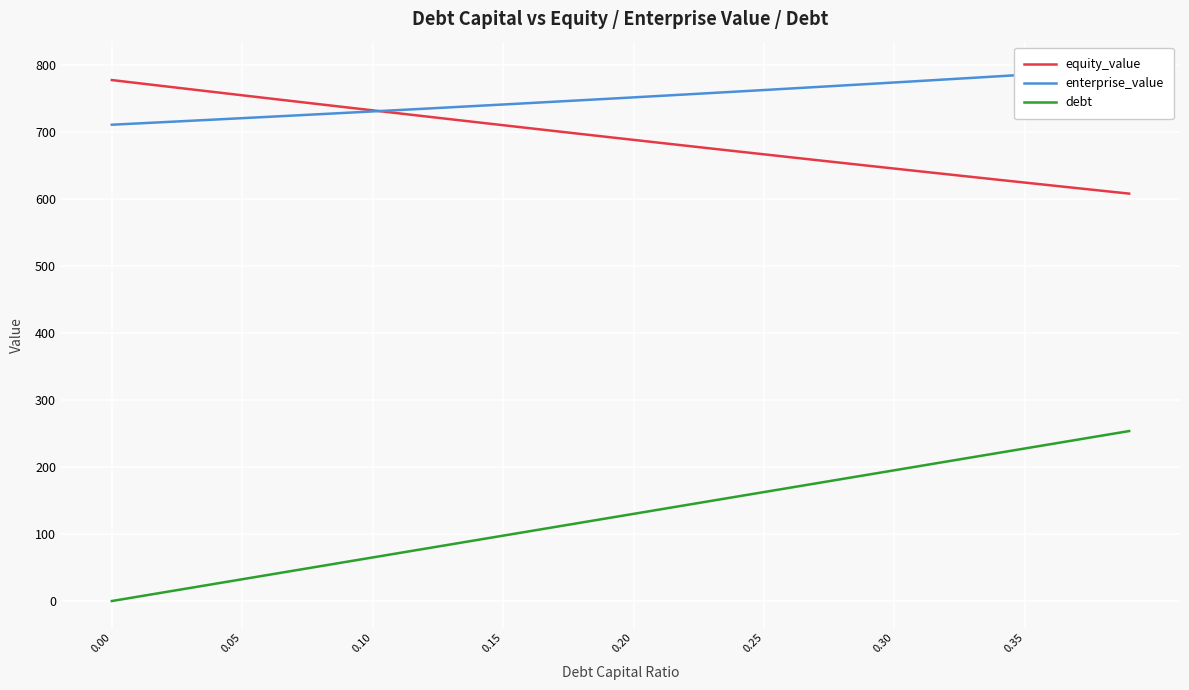

What is the value of the enterprise_value point at the 38th from the left?

790.8